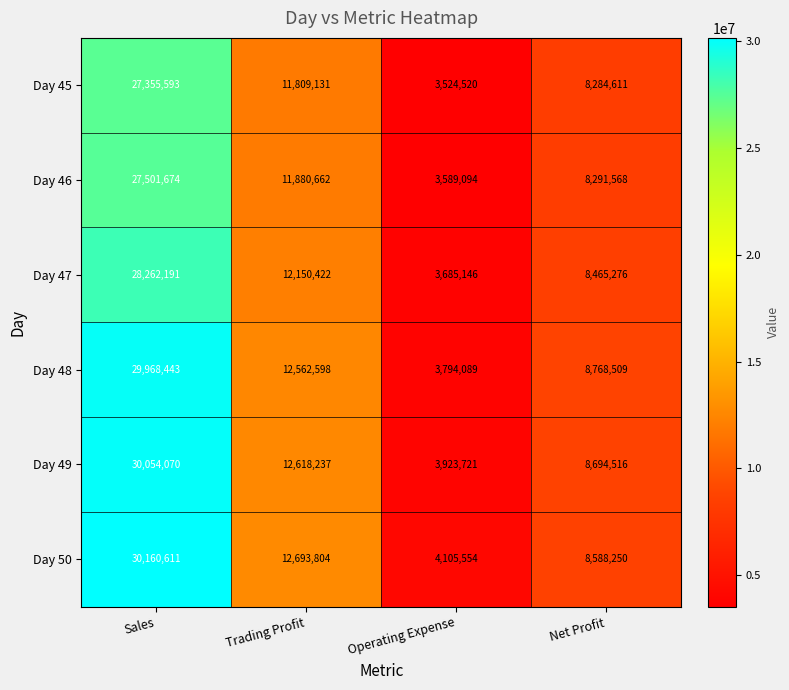

What is the smallest value displayed?

3524520